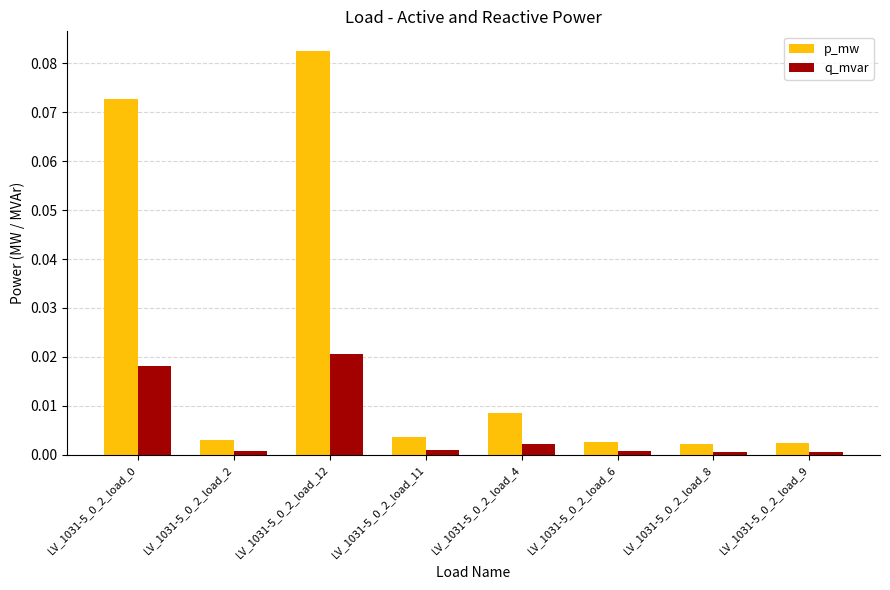

The value of p_mw at LV_1031-5_0_2_load_2 is 0.0. True or false?

True